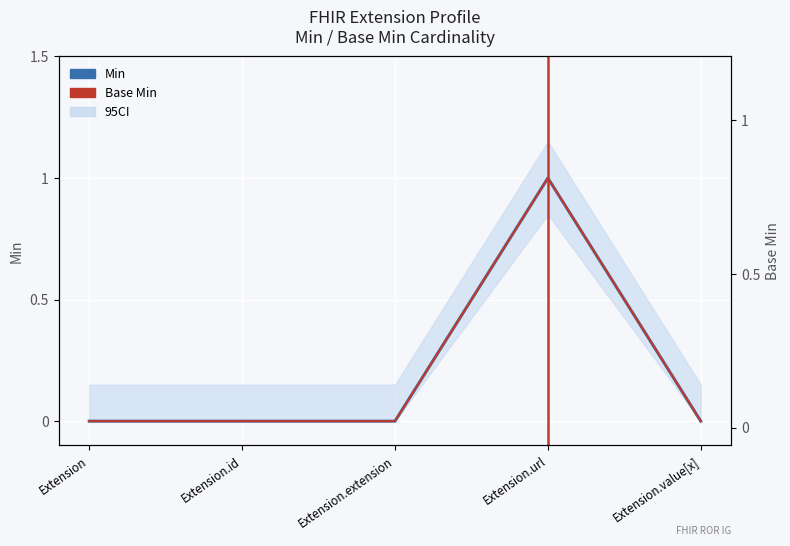

What is the label of the 2nd point from the left?

Extension.id